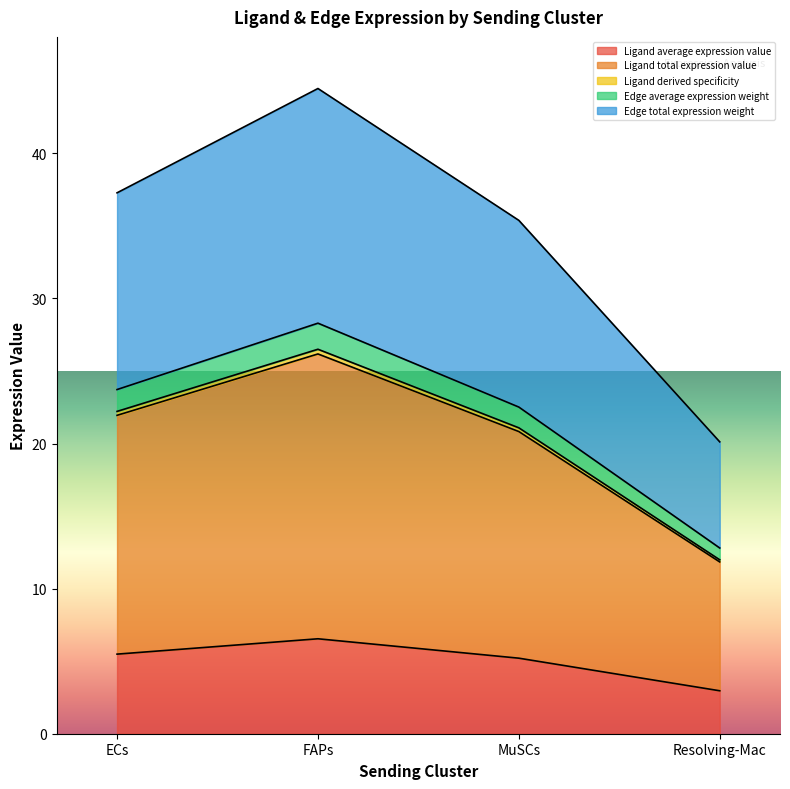

True or false: Ligand average expression value has a value of 3.0 at Resolving-Mac.

True